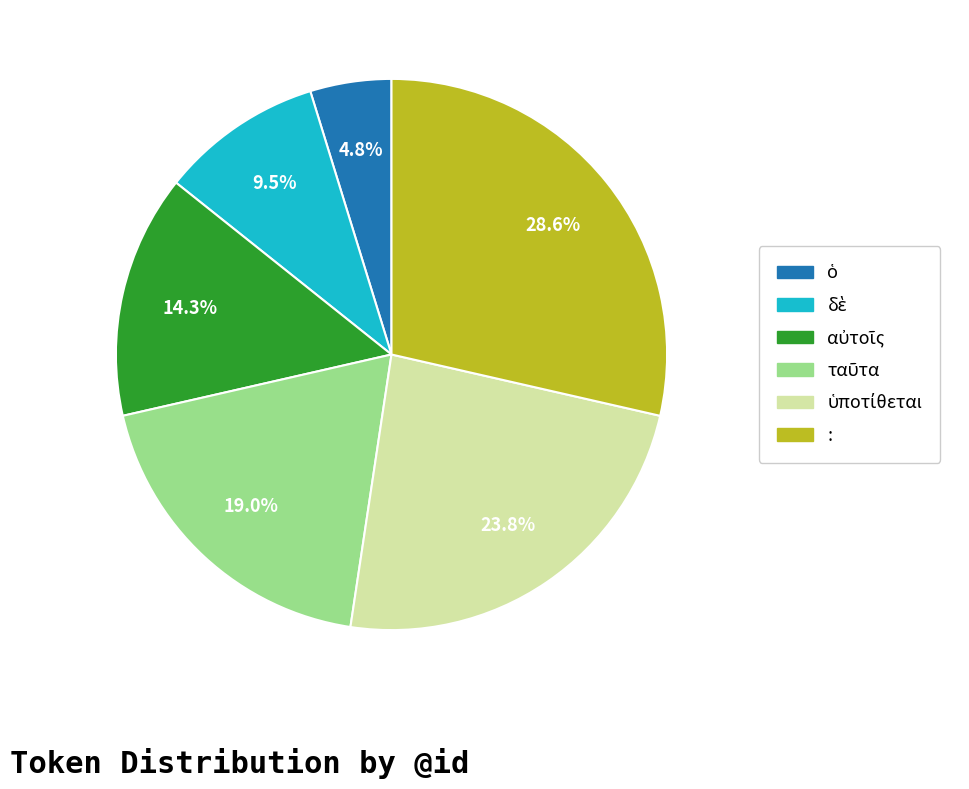

Which slice is the largest?

: